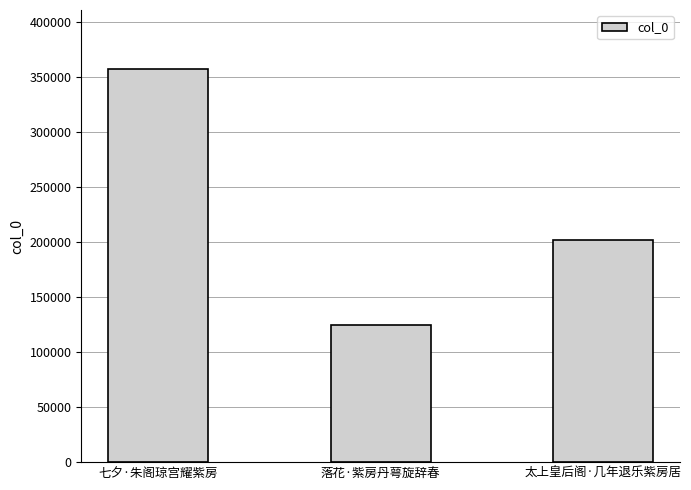

The chart shows a value of 68240 at 落花·紫房丹萼旋辞春. True or false?

False